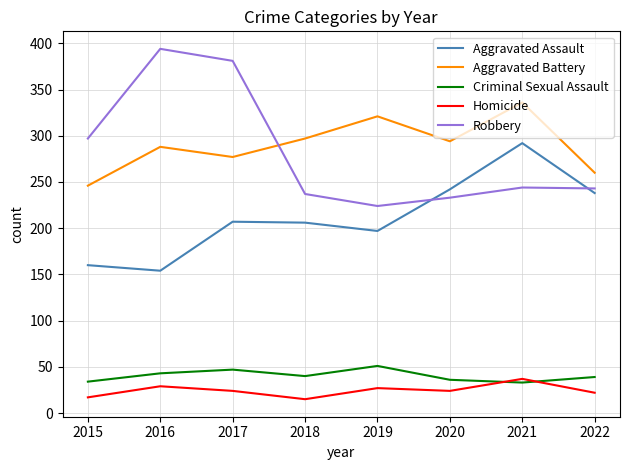

What is the difference between the Aggravated Assault values at 2019 and 2018?

9